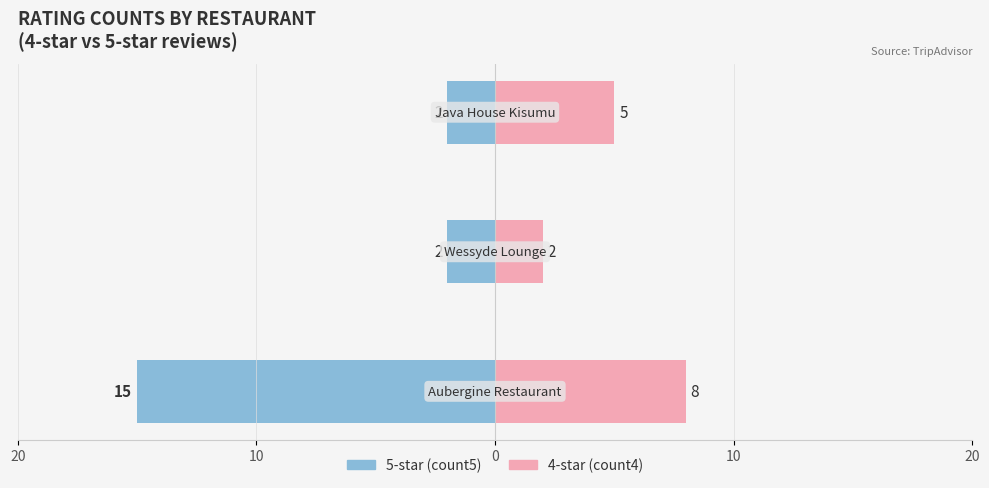

Does the chart contain any negative values?

Yes